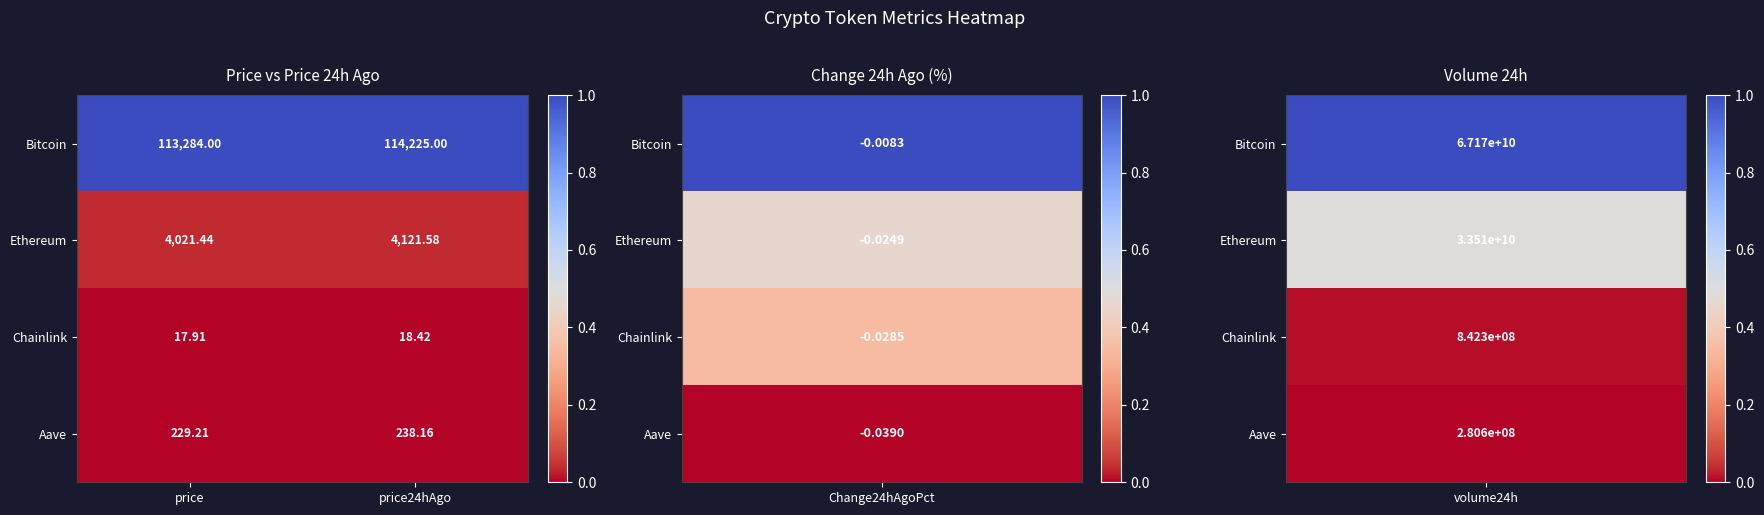

Between price and price24hAgo, which series saw the biggest shift?

Bitcoin